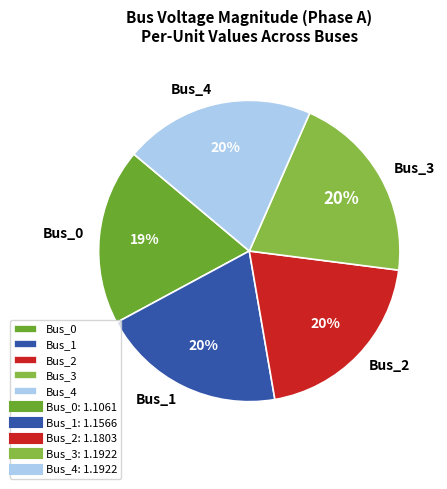

Is there any slice that represents more than half of the pie?

No